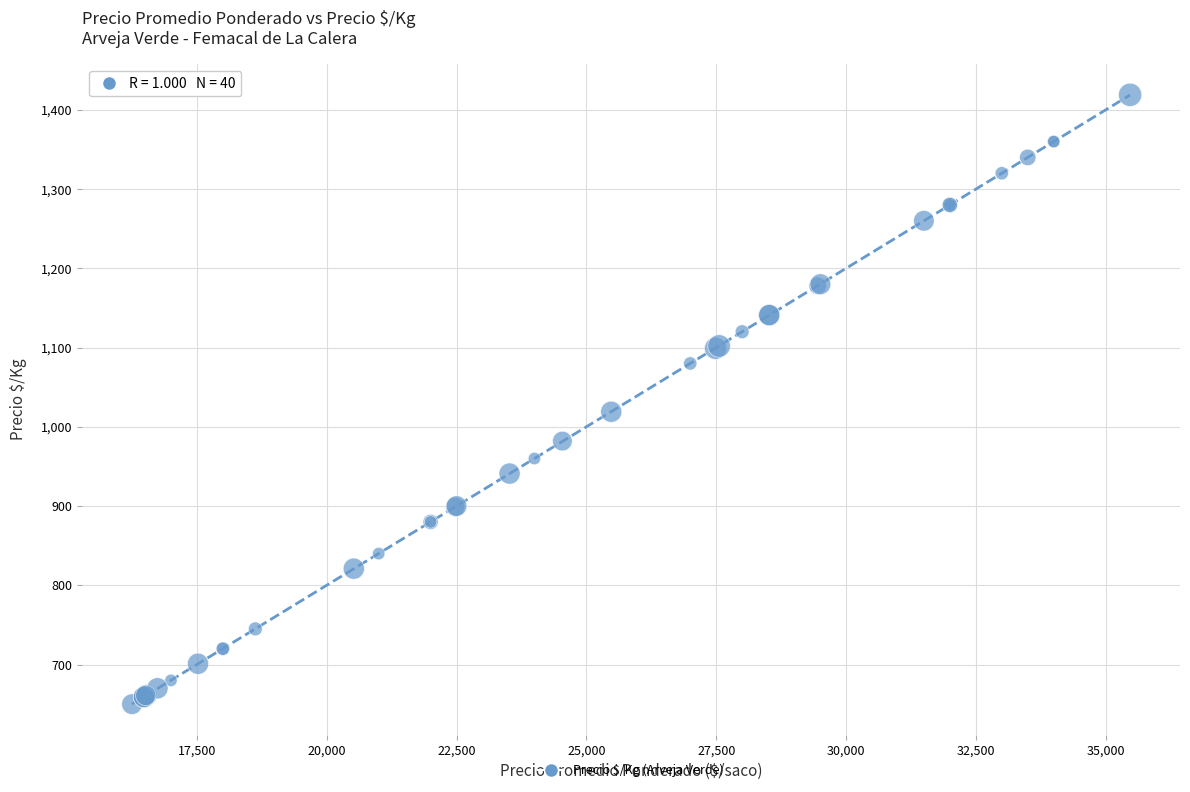

What Y value in the scatter plot is closest to 1034?

1019